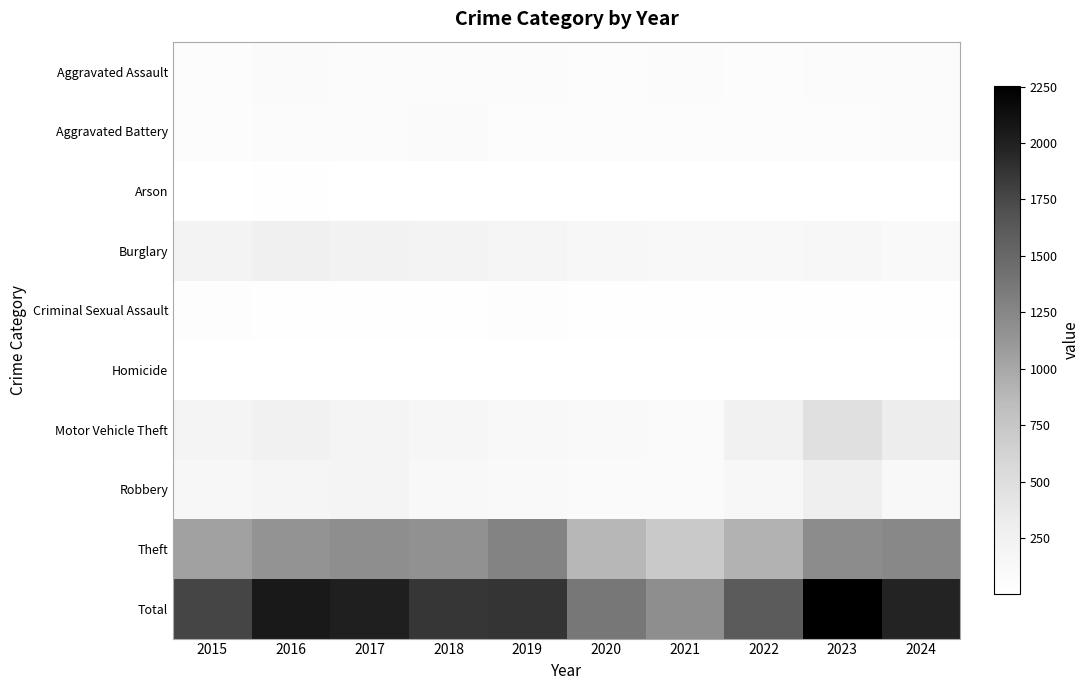

What is the total value across all series at 2024?

3954